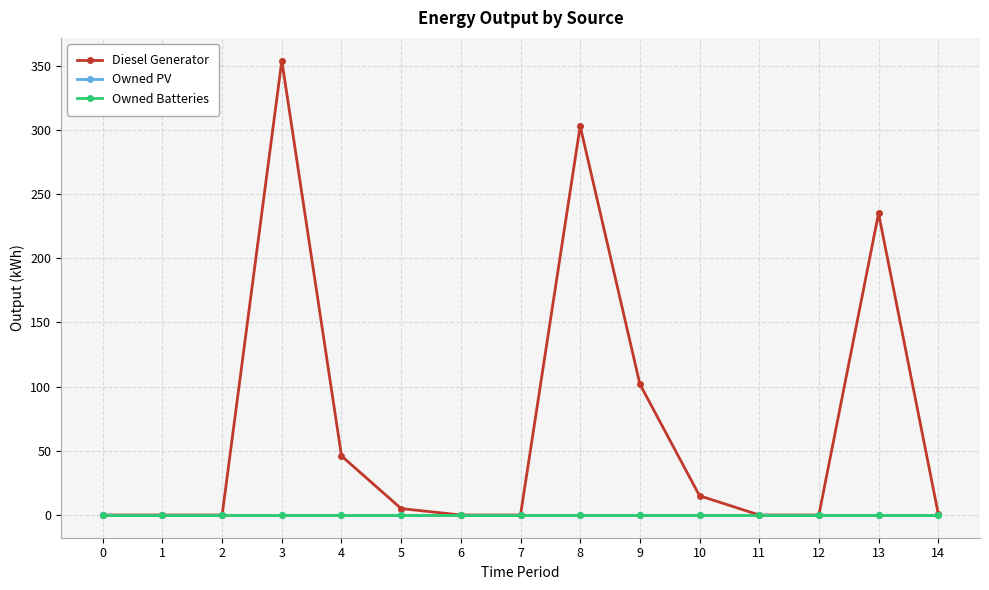

The value of Diesel Generator at 4 is 46. True or false?

True